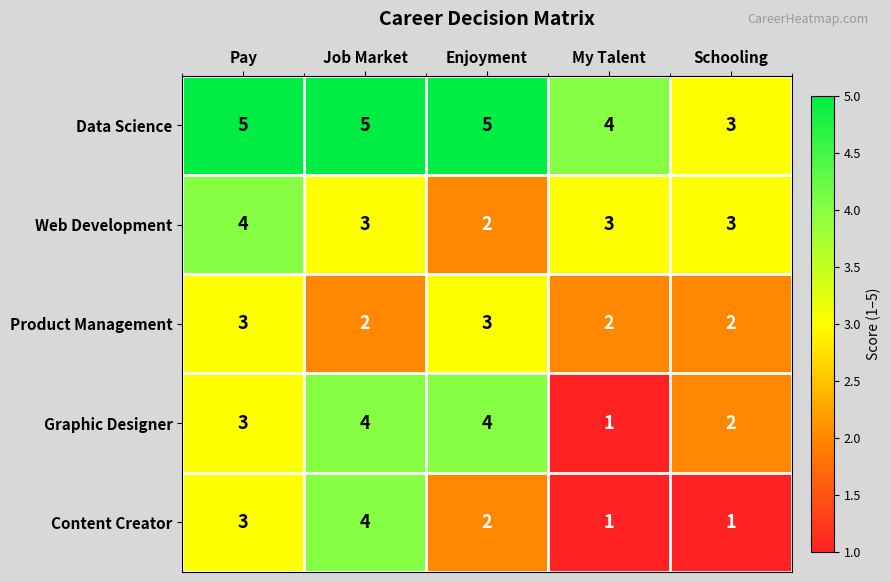

What is the sum of the Graphic Designer values at Schooling and My Talent?

3